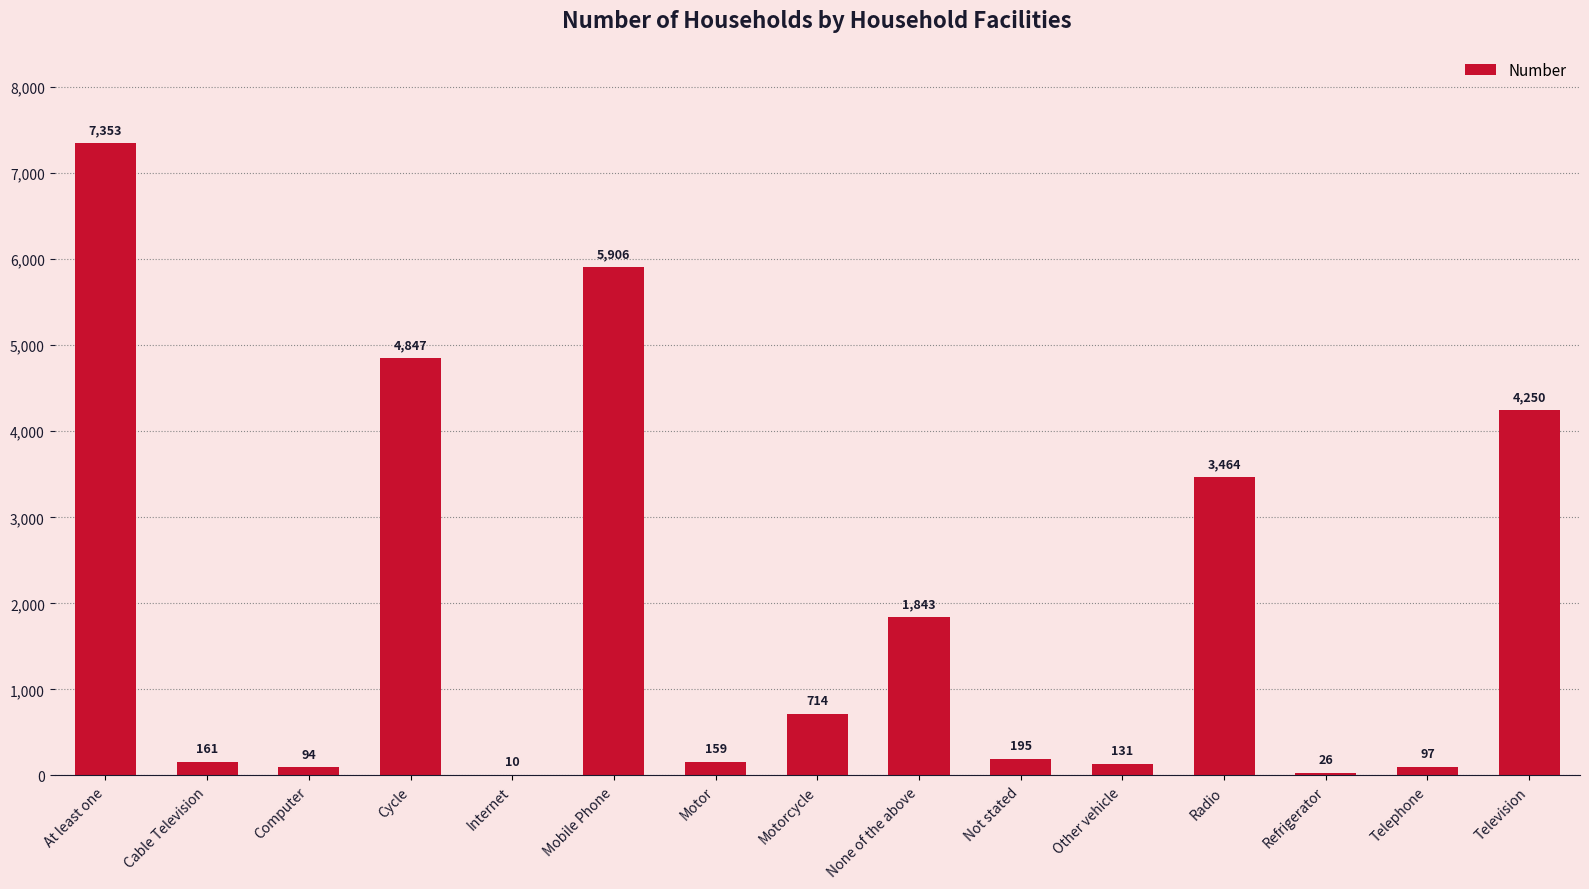

Where does the data first go above 195?

At least one